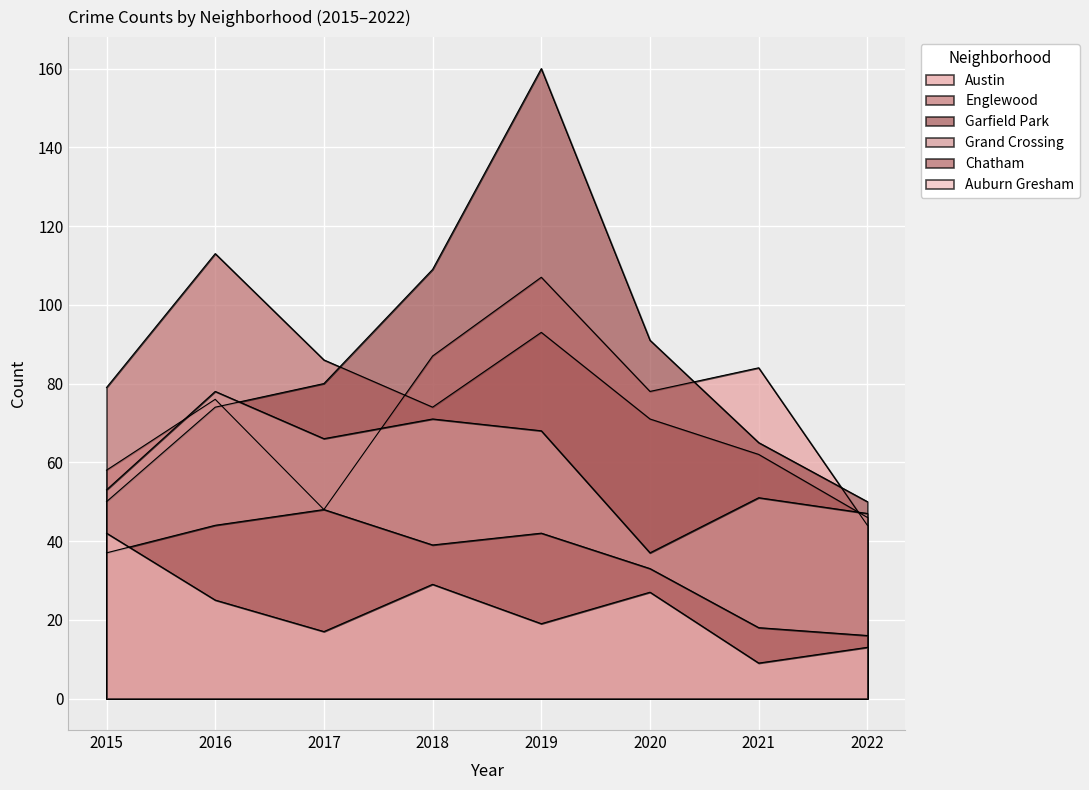

At how many categories does at least one series exceed 66?

7